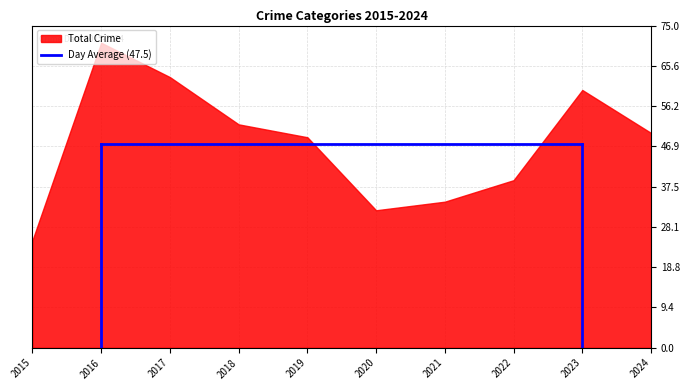

What is the minimum value shown in the chart?

25